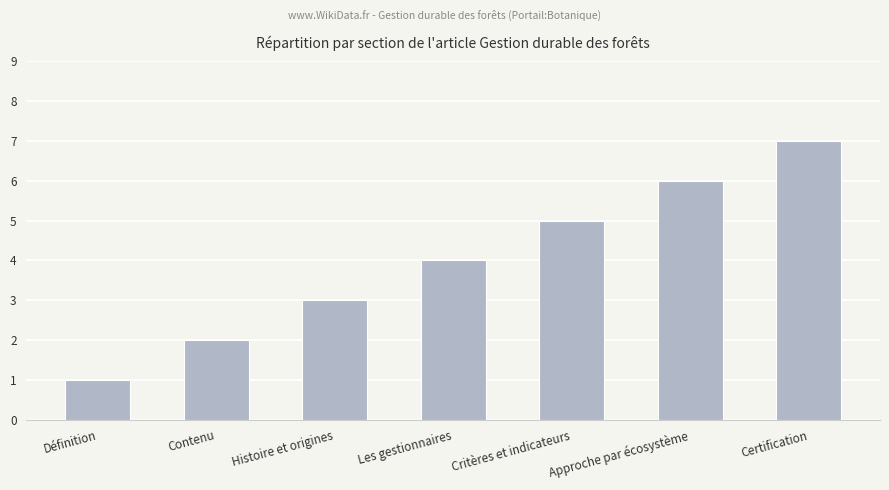

Which has a higher value, Histoire et origines or Les gestionnaires?

Les gestionnaires